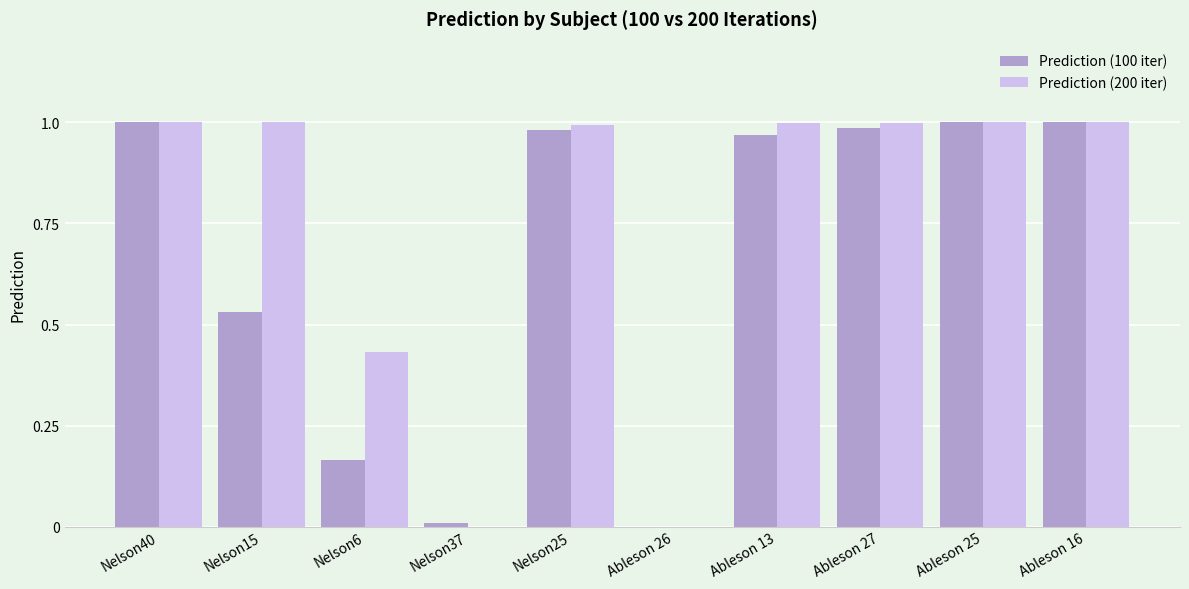

Which series has the largest total across all categories?

Prediction (200 iter)